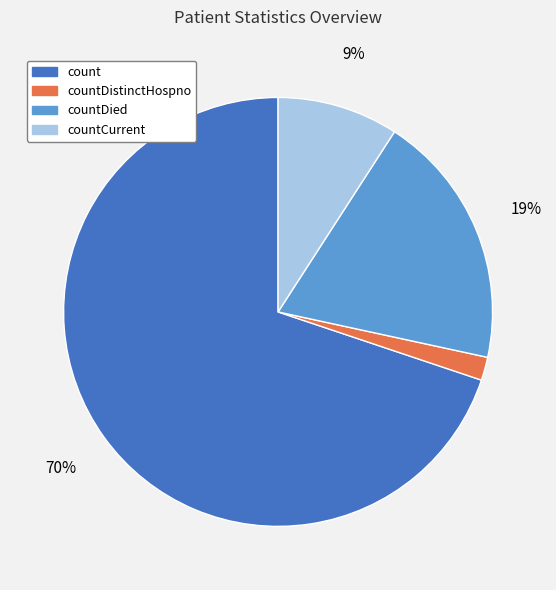

How many slices are in this pie chart?

4